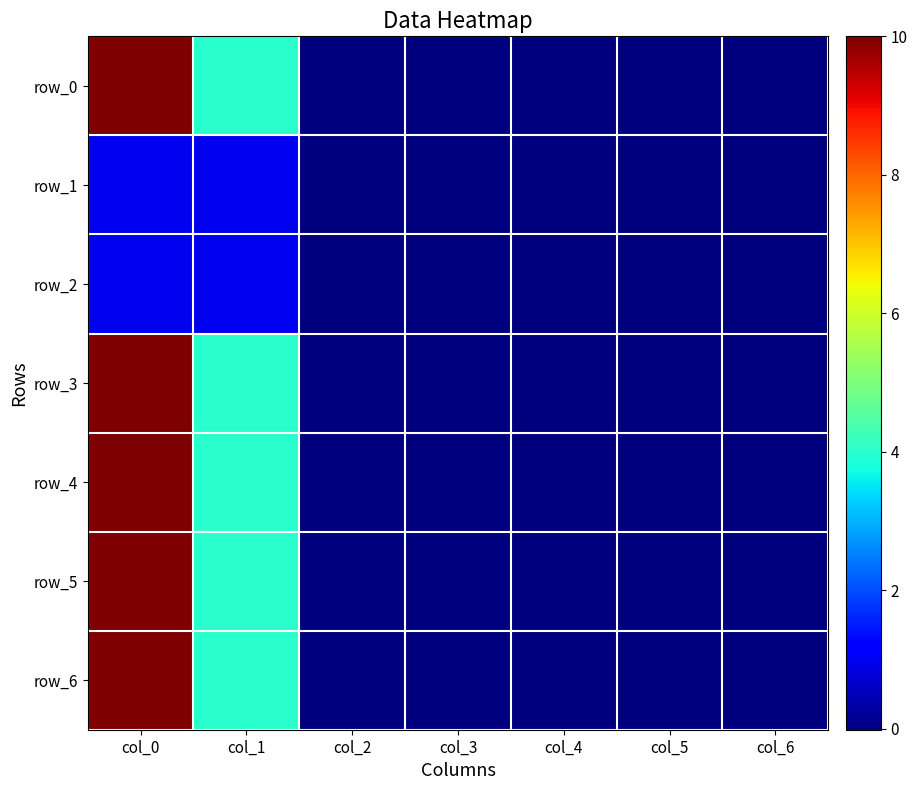

Which series has the widest spread of values?

row_3